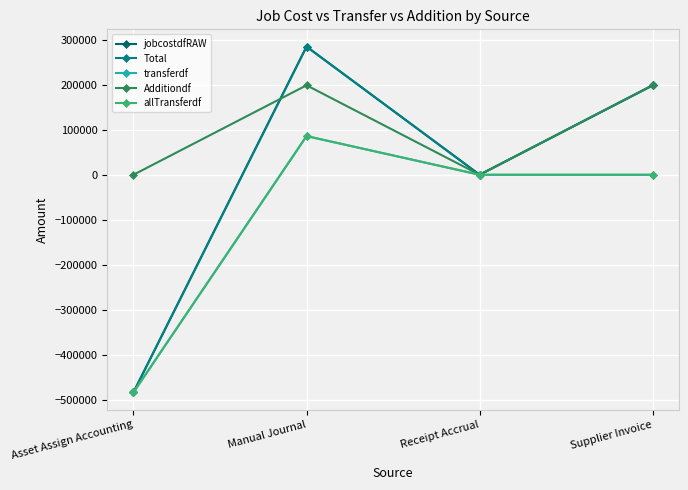

Is this an area chart (filled region under the line)?

No